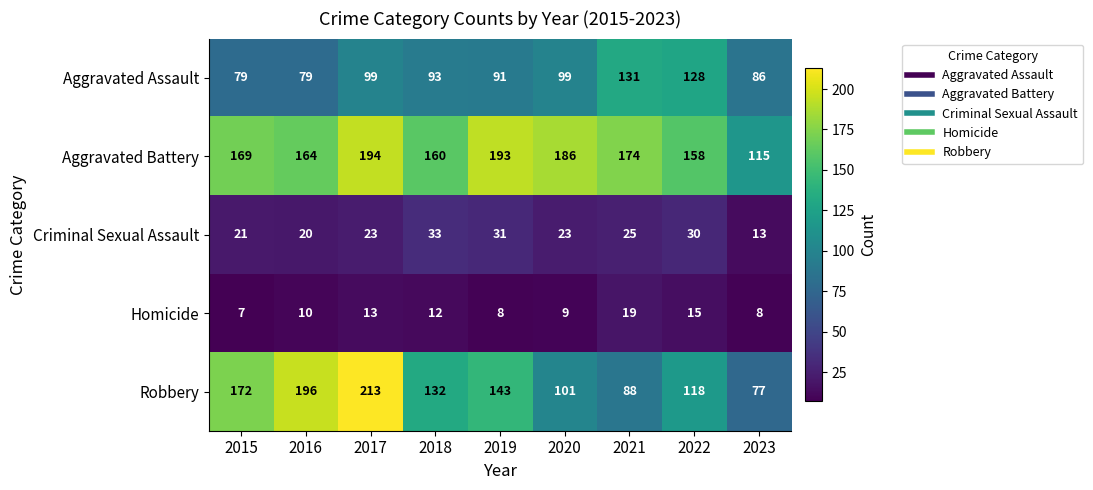

What is the spread (max minus min) of values at 2017?

200